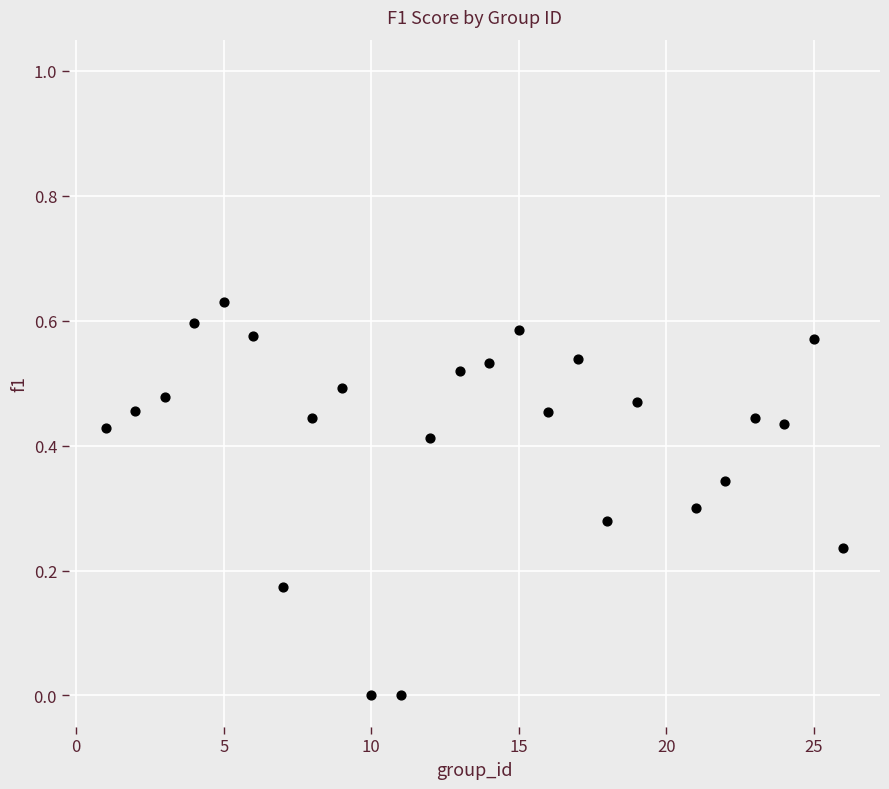

What is the range of X values (max minus min)?

25.0